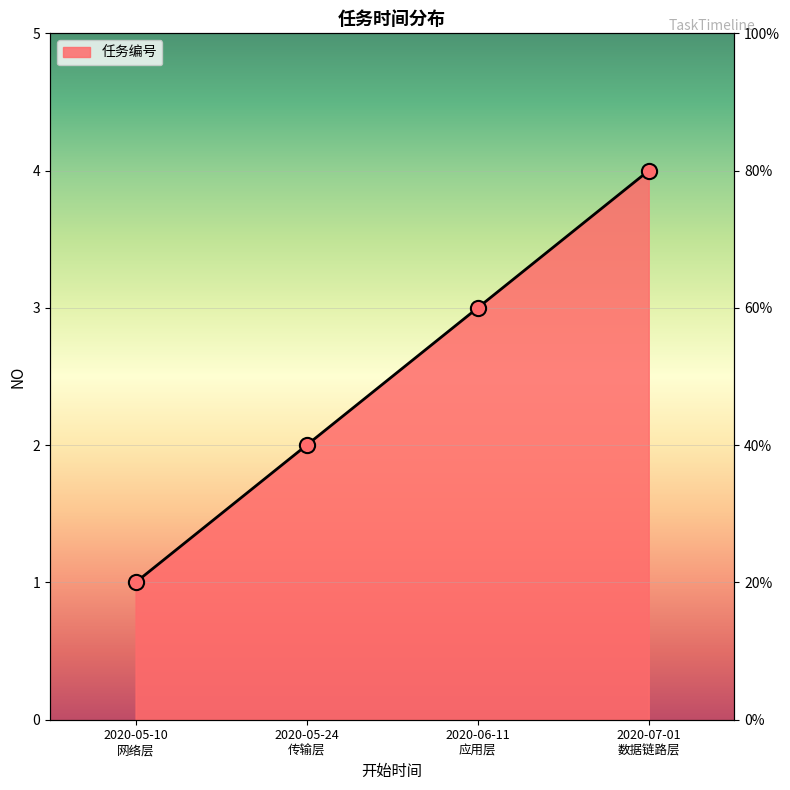

Which has a higher value, 2020-05-10 网络层 or 2020-07-01 数据链路层?

2020-07-01 数据链路层